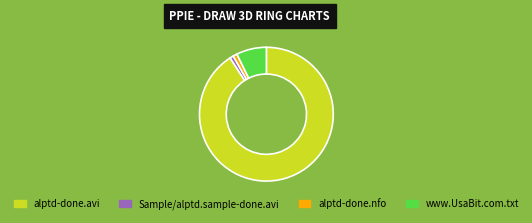

Does any single category account for the majority?

Yes